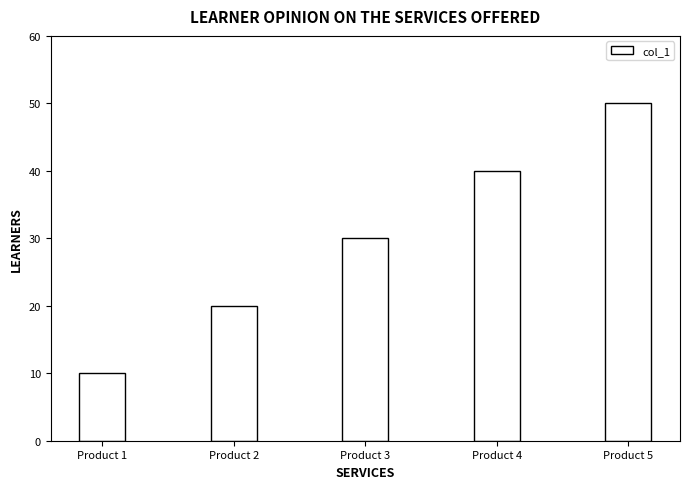

What is the value of the 2nd bar from the left?

20